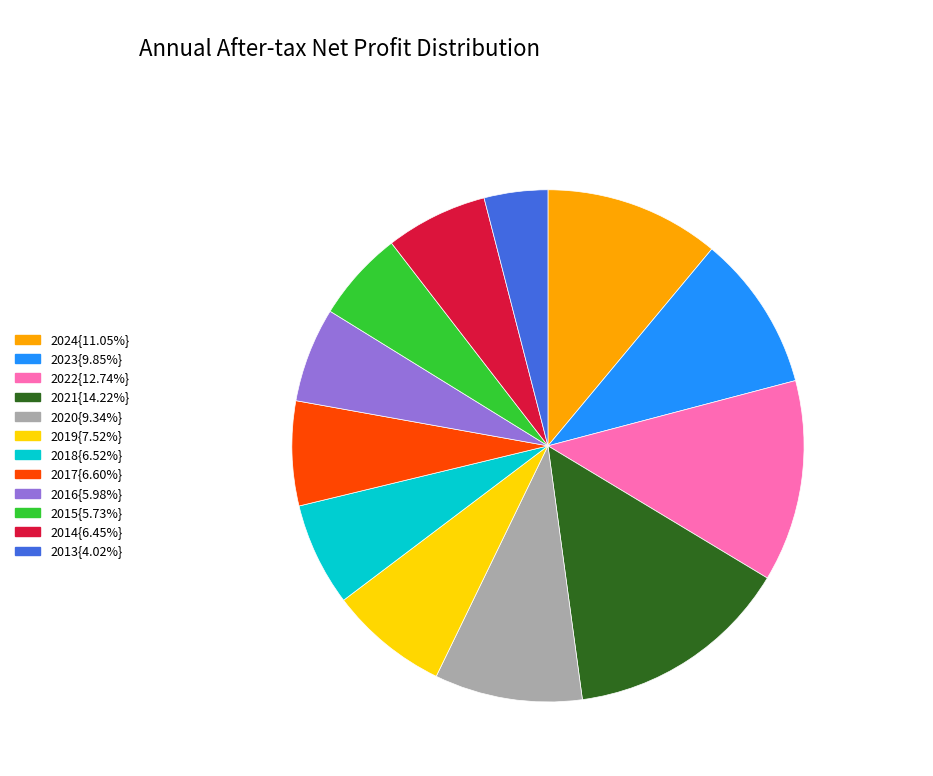

Is there a majority slice in this chart?

No